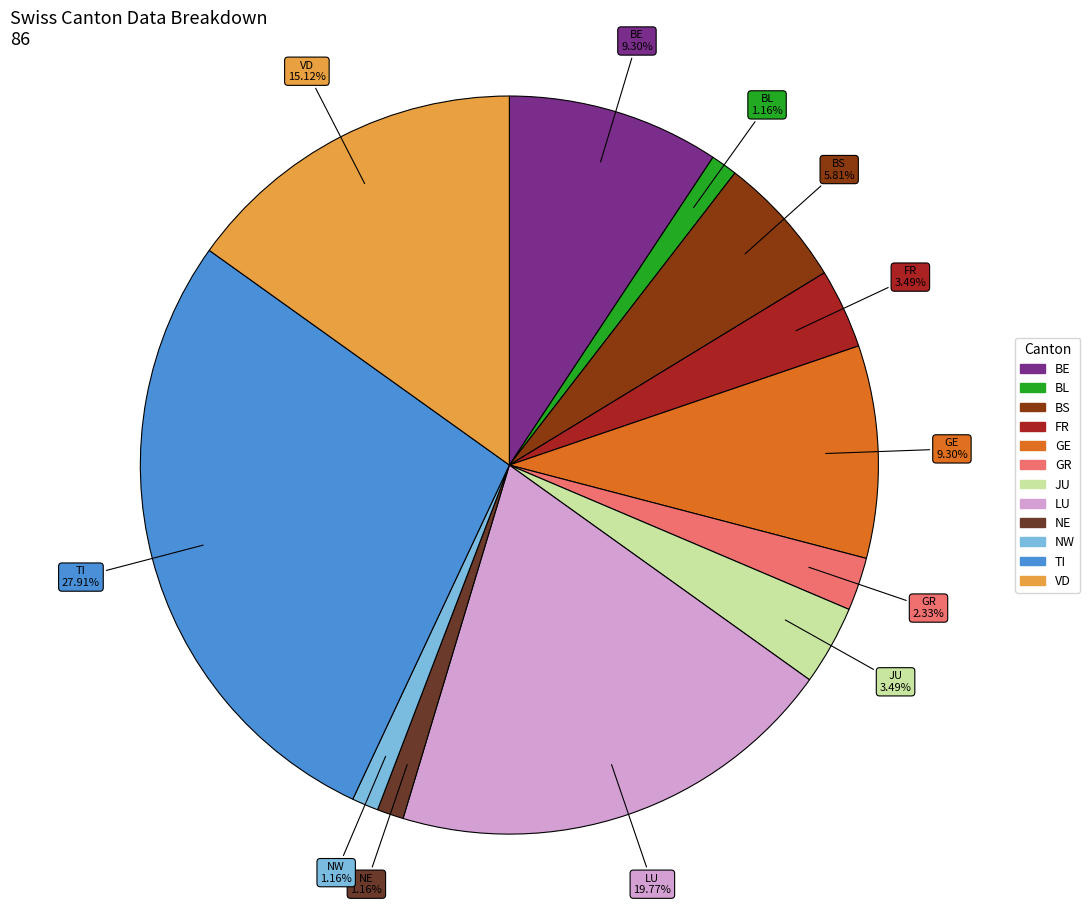

True or false: GE accounts for 18% of the total.

False